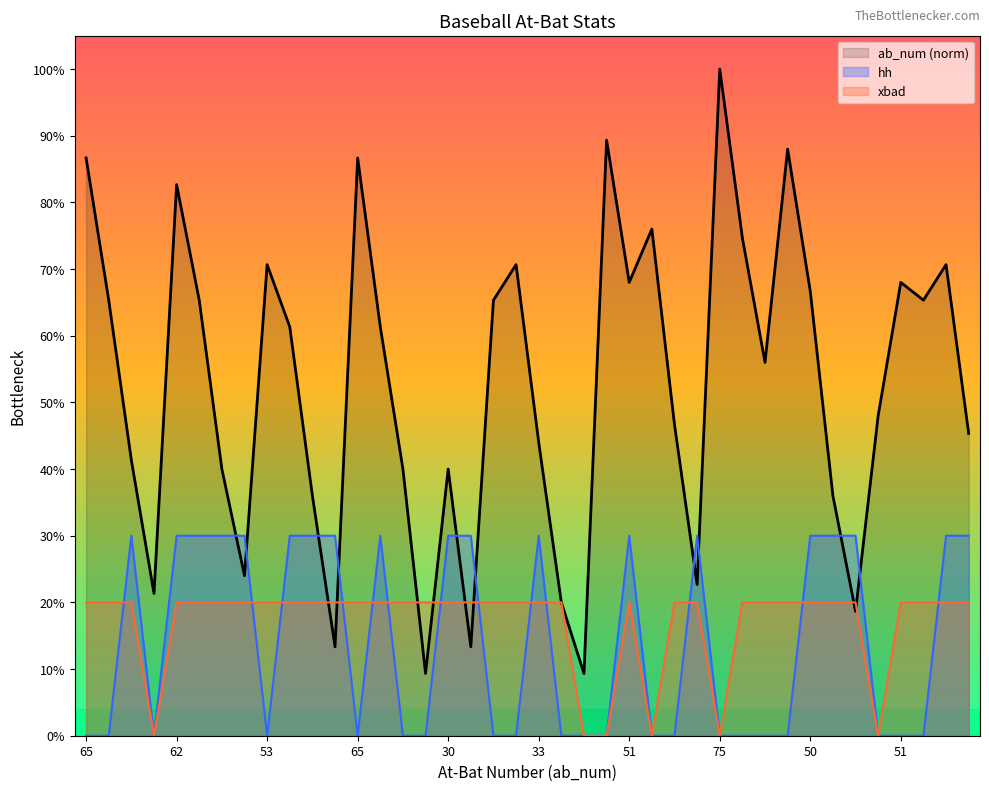

Which series has the widest spread of values?

ab_num (norm)